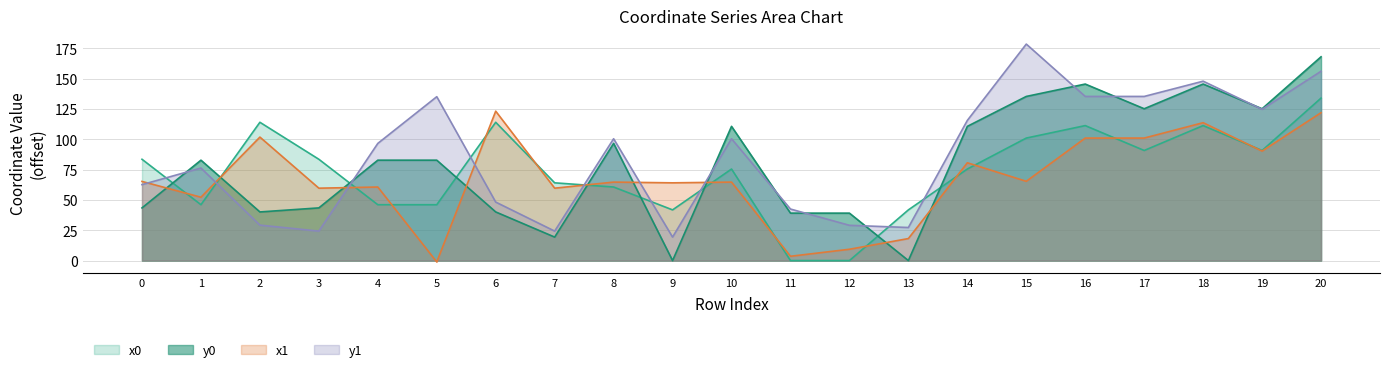

What is the difference between the maximum and minimum values in the x1 series?

124.4